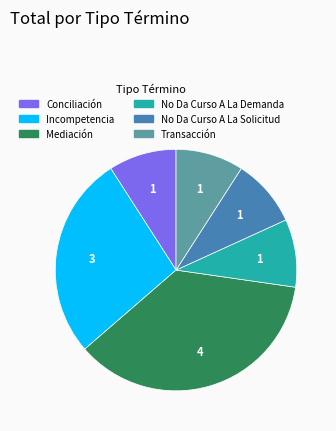

Which category has the biggest portion of the pie?

Mediación